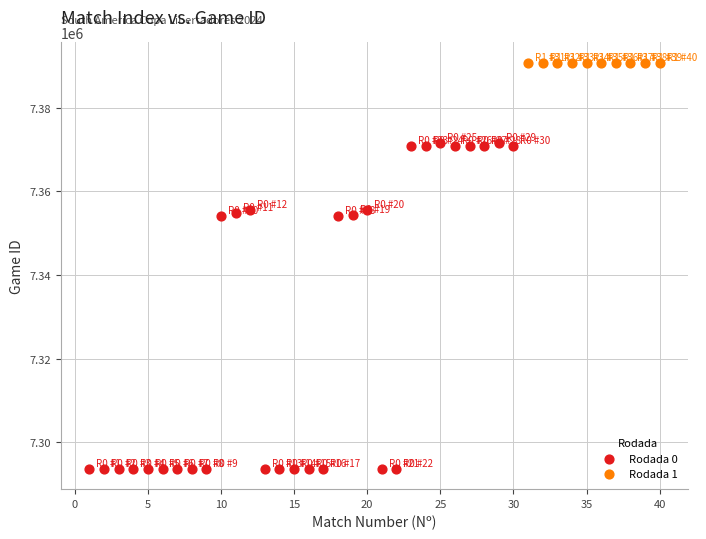

Which series has the widest spread of Y values?

Rodada 0